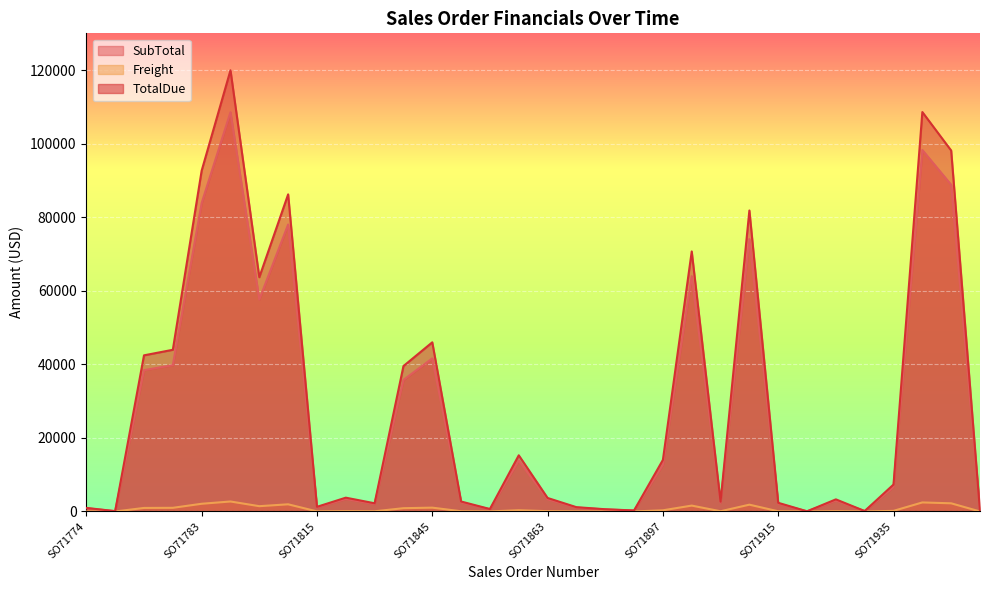

What value does the TotalDue series have at SO71796?

63686.3